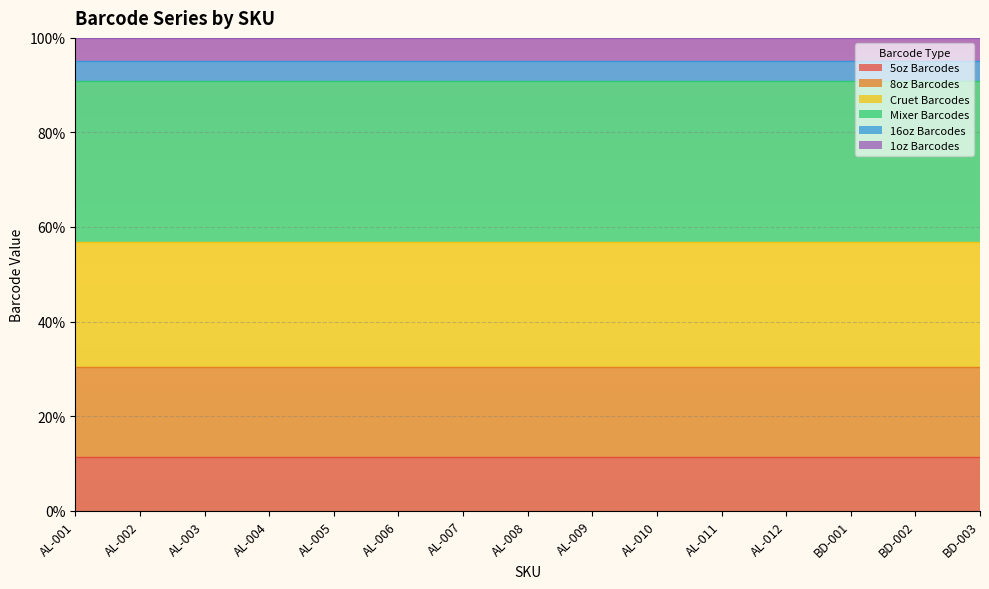

Is the value of Cruet Barcodes at AL-004 greater than the value of 5oz Barcodes at AL-003?

Yes